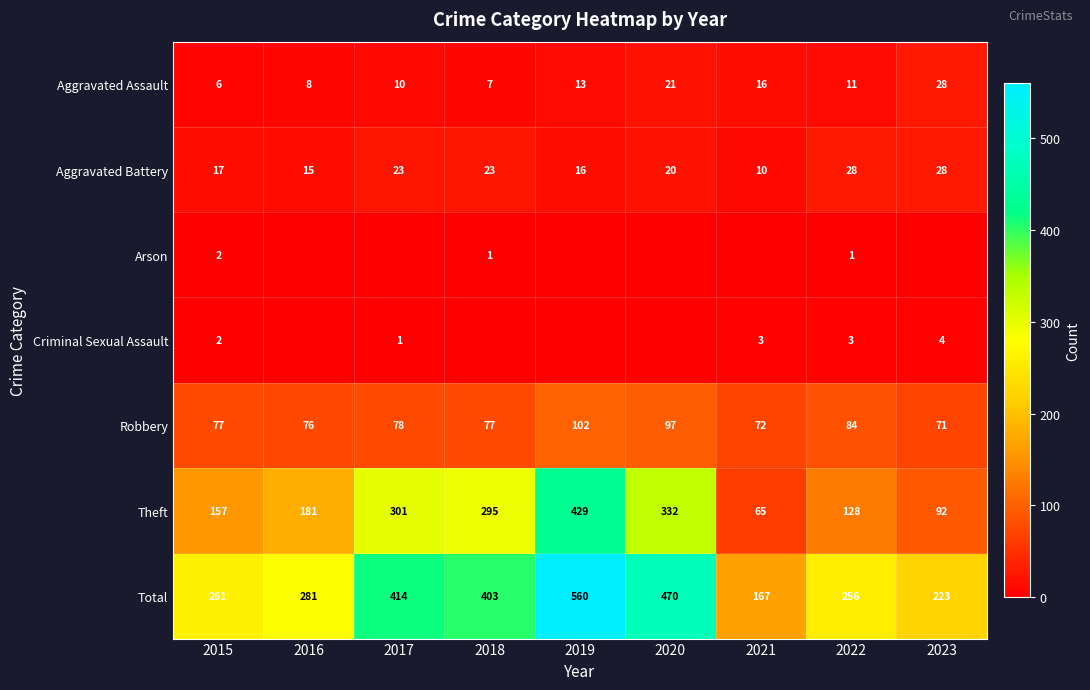

List the labels in order of Aggravated Assault value, largest first.

2023, 2020, 2021, 2019, 2022, 2017, 2016, 2018, 2015